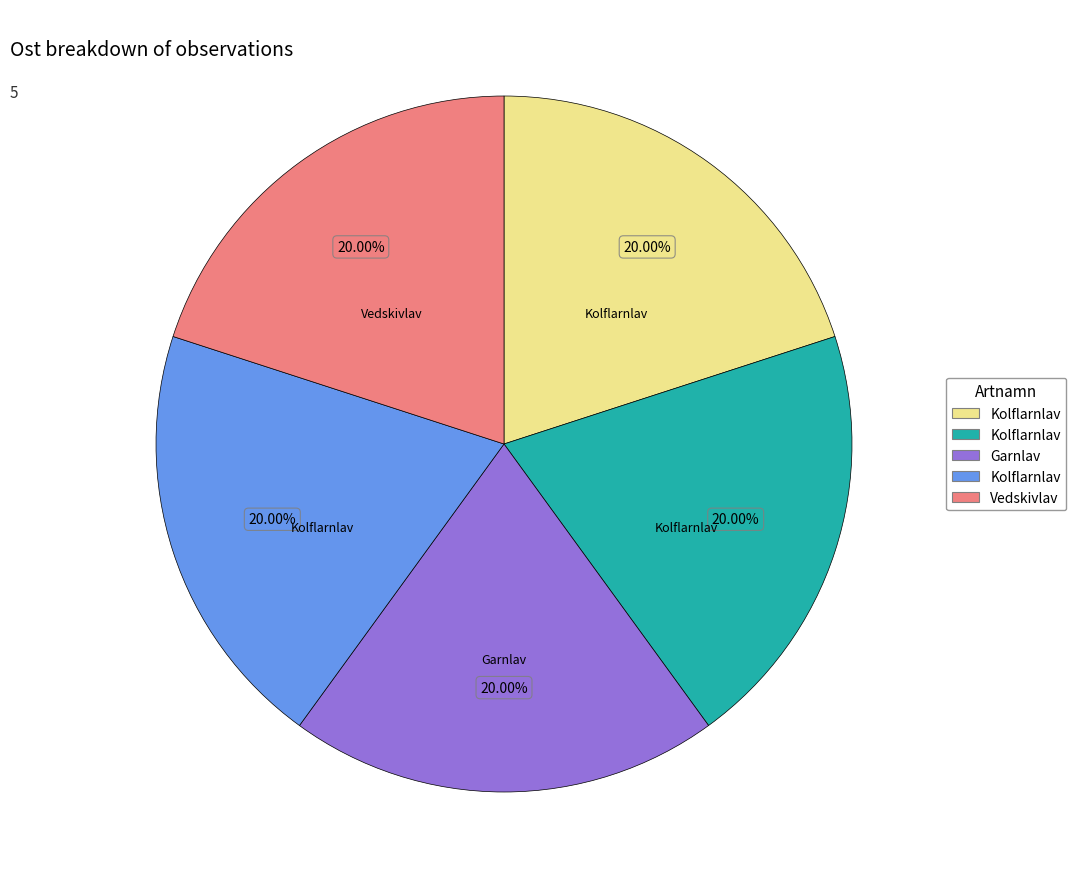

Is there a majority slice in this chart?

No